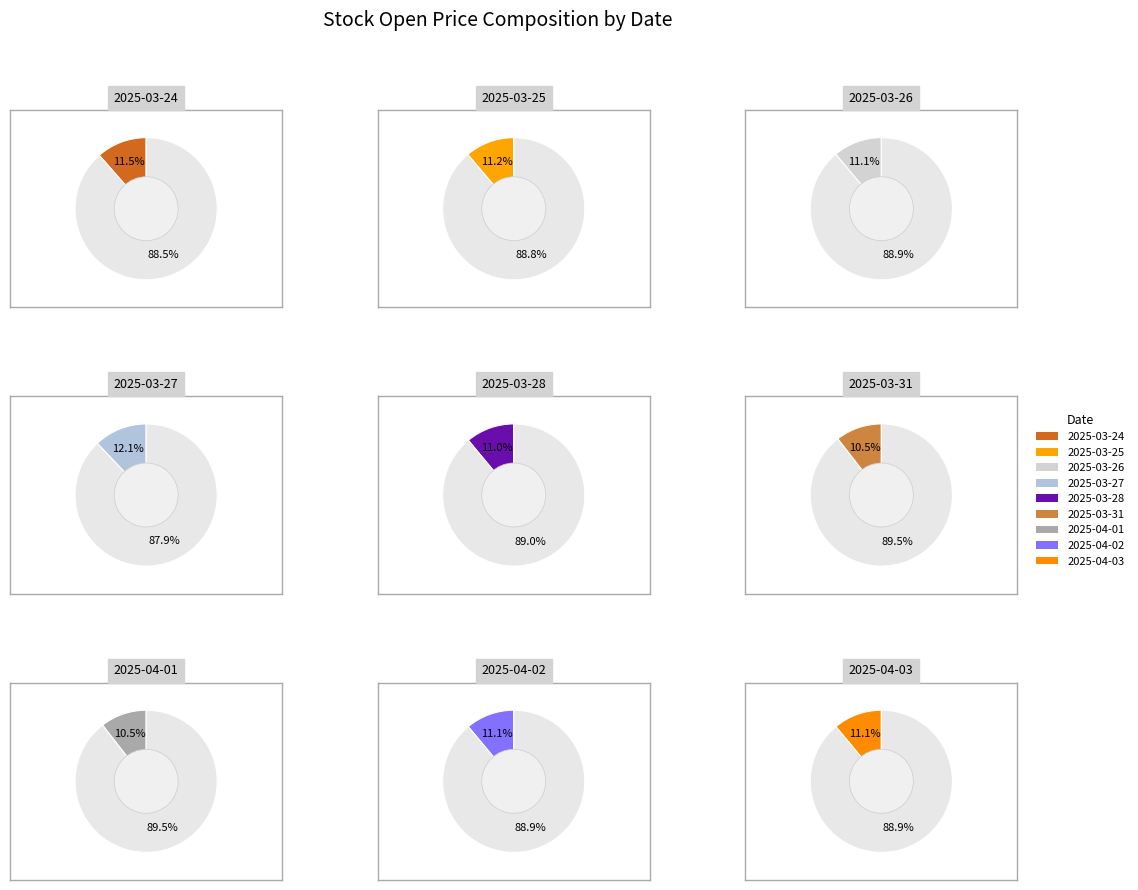

How many slices are in this pie chart?

9